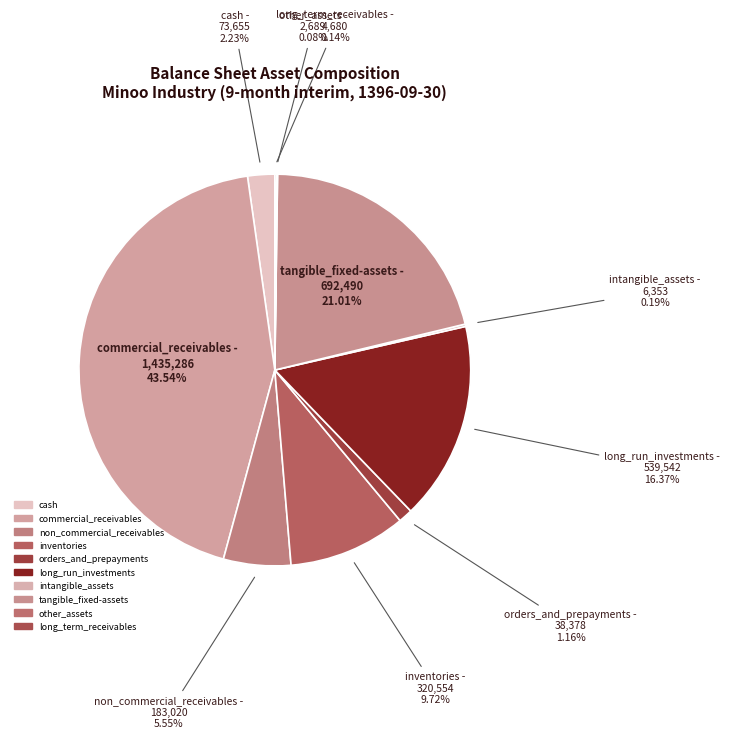

Combined, what portion of the pie is non_commercial_receivables and cash?

7.8%